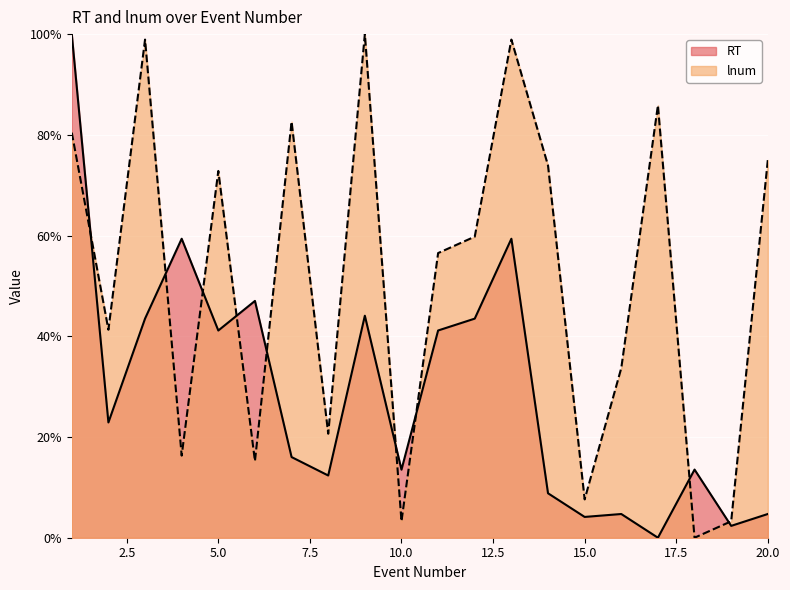

Between 2 and 19, which series saw the biggest shift?

lnum